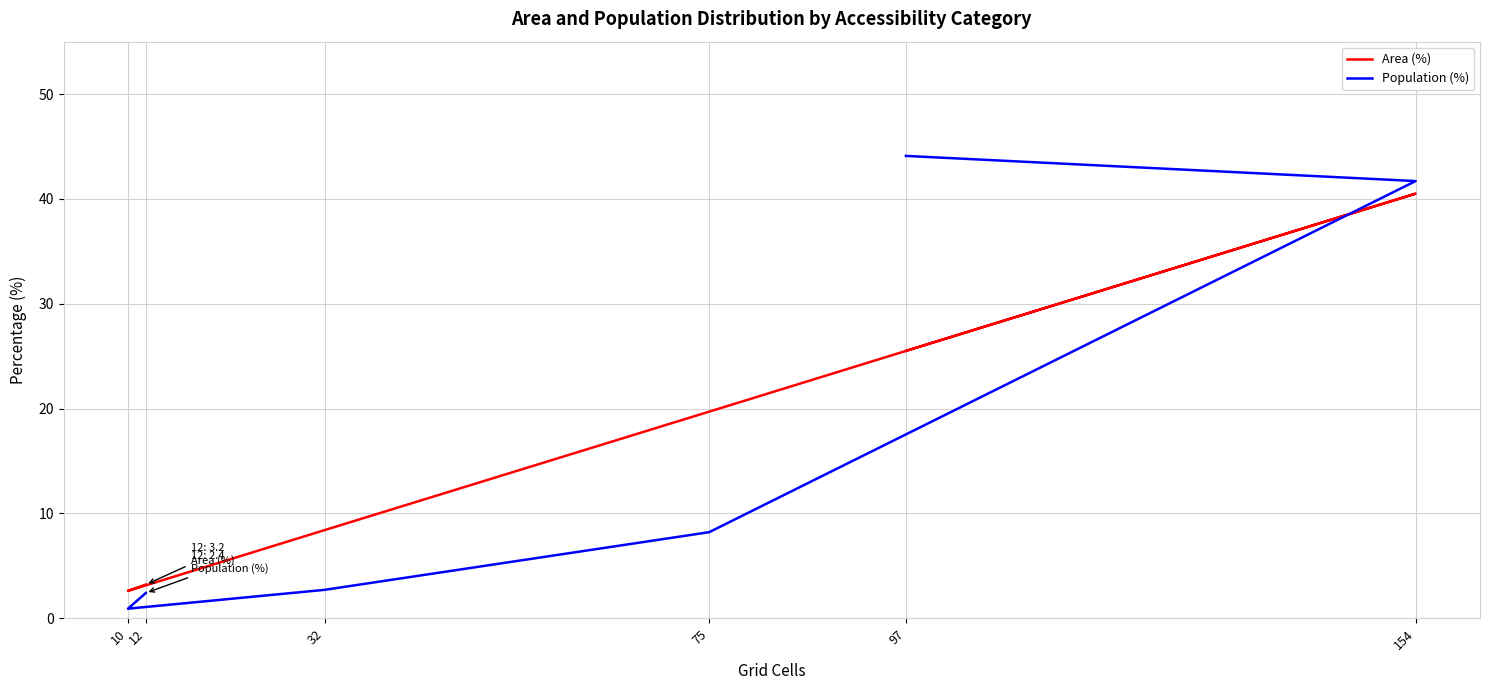

Which label corresponds to the largest value in the chart?

97